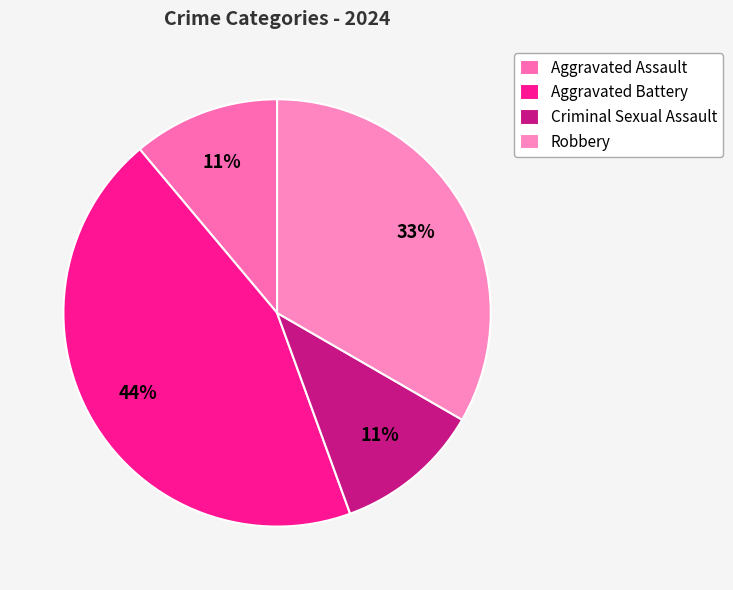

What percentage is NOT represented by Aggravated Battery?

55.6%